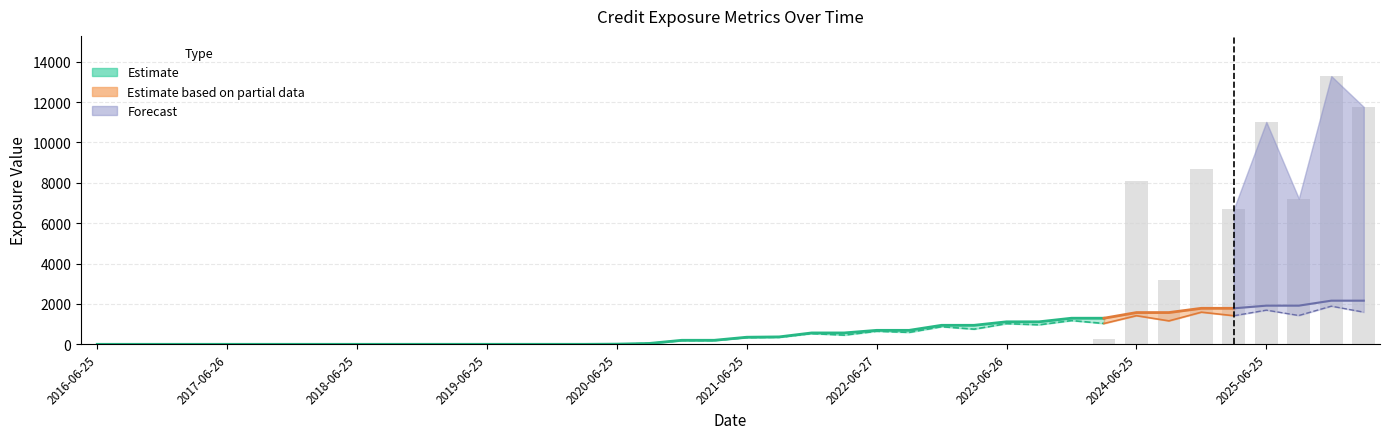

Reading left to right, what are all the values shown in this chart?

ENE: 2016-06-25=0.0	2016-09-26=0.0	2016-12-28=0.0	2017-03-27=0.0	2017-06-26=0.0	2017-09-25=0.0	2017-12-27=0.0	2018-03-26=0.0	2018-06-25=0.0	2018-09-25=0.0	2018-12-27=0.4	2019-03-25=0.0	2019-06-25=0.0	2019-09-25=0.0	2019-12-27=0.0	2020-03-25=0.0	2020-06-25=9.4	2020-09-25=41.5	2020-12-29=190.4	2021-03-25=190.3	2021-06-25=333.8	2021-09-27=348.1	2021-12-29=531.2	2022-03-25=455.4	2022-06-27=646.7	2022-09-26=591.2	2022-12-28=872.4	2023-03-27=750.4	2023-06-26=1024.2	2023-09-25=966.2	2023-12-27=1176.2	2024-03-25=1031.7	2024-06-25=1418.0	2024-09-25=1161.2	2024-12-27=1591.5	2025-03-25=1415.9	2025-06-25=1692.5	2025-09-25=1427.7	2025-12-29=1889.8	2026-03-25=1593.5
BaselEE: 2016-06-25=0.0	2016-09-26=0.0	2016-12-28=0.0	2017-03-27=0.0	2017-06-26=0.0	2017-09-25=0.0	2017-12-27=0.0	2018-03-26=0.0	2018-06-25=0.0	2018-09-25=0.0	2018-12-27=0.4	2019-03-25=0.0	2019-06-25=0.0	2019-09-25=0.0	2019-12-27=0.0	2020-03-25=0.0	2020-06-25=9.8	2020-09-25=43.2	2020-12-29=199.0	2021-03-25=199.6	2021-06-25=351.4	2021-09-27=368.0	2021-12-29=563.9	2022-03-25=485.3	2022-06-27=691.8	2022-09-26=635.2	2022-12-28=941.5	2023-03-27=813.3	2023-06-26=1114.9	2023-09-25=1056.7	2023-12-27=1292.6	2024-03-25=1139.0	2024-06-25=1573.1	2024-09-25=1294.6	2024-12-27=1783.5	2025-03-25=1594.4	2025-06-25=1915.6	2025-09-25=1624.5	2025-12-29=2162.2	2026-03-25=1832.2
BaselEEE: 2016-06-25=0.0	2016-09-26=0.0	2016-12-28=0.0	2017-03-27=0.0	2017-06-26=0.0	2017-09-25=0.0	2017-12-27=0.0	2018-03-26=0.0	2018-06-25=0.0	2018-09-25=0.0	2018-12-27=0.4	2019-03-25=0.4	2019-06-25=0.4	2019-09-25=0.4	2019-12-27=0.4	2020-03-25=0.4	2020-06-25=9.8	2020-09-25=43.2	2020-12-29=199.0	2021-03-25=199.6	2021-06-25=351.4	2021-09-27=368.0	2021-12-29=563.9	2022-03-25=563.9	2022-06-27=691.8	2022-09-26=691.8	2022-12-28=941.5	2023-03-27=941.5	2023-06-26=1114.9	2023-09-25=1114.9	2023-12-27=1292.6	2024-03-25=1292.6	2024-06-25=1573.1	2024-09-25=1573.1	2024-12-27=1783.5	2025-03-25=1783.5	2025-06-25=1915.6	2025-09-25=1915.6	2025-12-29=2162.2	2026-03-25=2162.2
PFE: 2016-06-25=0.0	2016-09-26=0.0	2016-12-28=0.0	2017-03-27=0.0	2017-06-26=0.0	2017-09-25=0.0	2017-12-27=0.0	2018-03-26=0.0	2018-06-25=0.0	2018-09-25=0.0	2018-12-27=0.0	2019-03-25=0.0	2019-06-25=0.0	2019-09-25=0.0	2019-12-27=0.0	2020-03-25=0.0	2020-06-25=0.0	2020-09-25=0.0	2020-12-29=0.0	2021-03-25=0.0	2021-06-25=0.0	2021-09-27=0.0	2021-12-29=0.0	2022-03-25=0.0	2022-06-27=0.0	2022-09-26=0.0	2022-12-28=0.0	2023-03-27=0.0	2023-06-26=0.0	2023-09-25=0.0	2023-12-27=0.0	2024-03-25=252.0	2024-06-25=8079.2	2024-09-25=3174.9	2024-12-27=8670.2	2025-03-25=6701.0	2025-06-25=11016.6	2025-09-25=7222.1	2025-12-29=13286.5	2026-03-25=11759.8